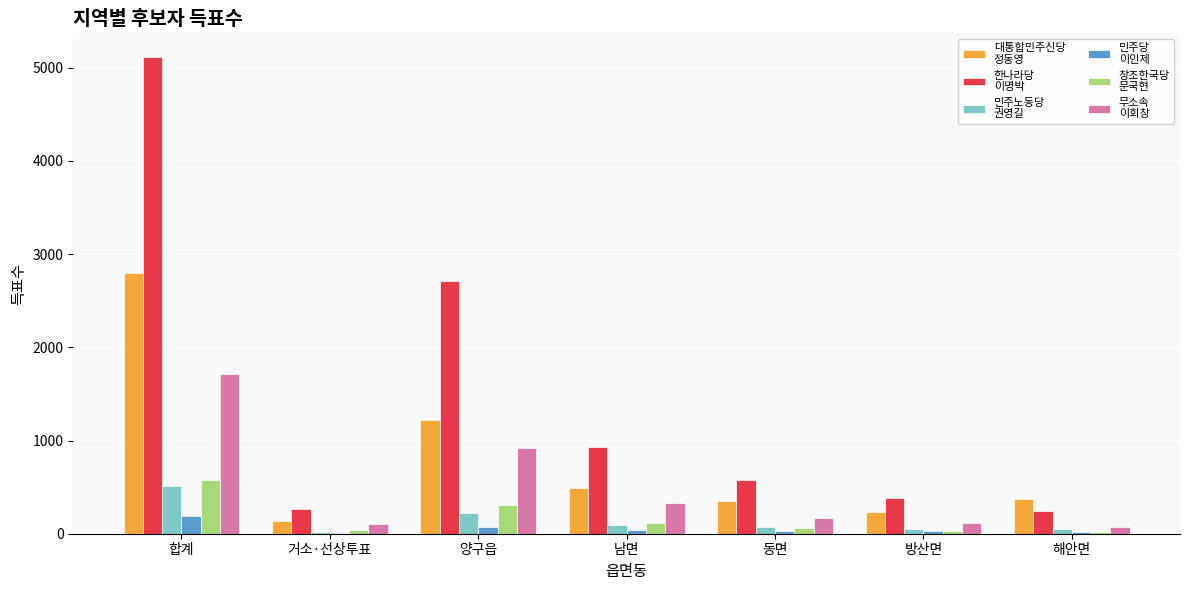

What is the maximum value shown in the chart?

5113